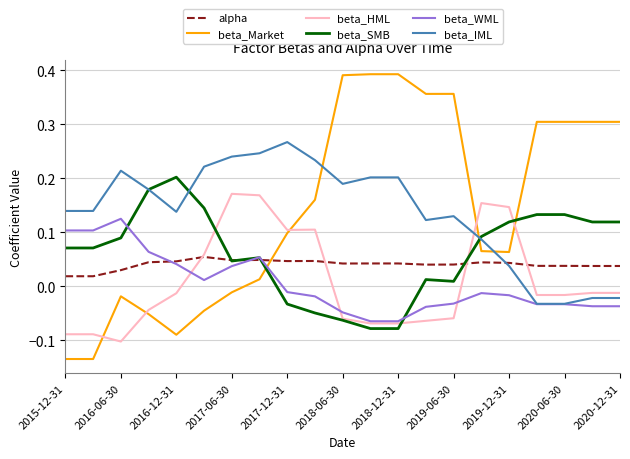

What are all the series names shown in the legend?

alpha, beta_Market, beta_HML, beta_SMB, beta_WML, beta_IML